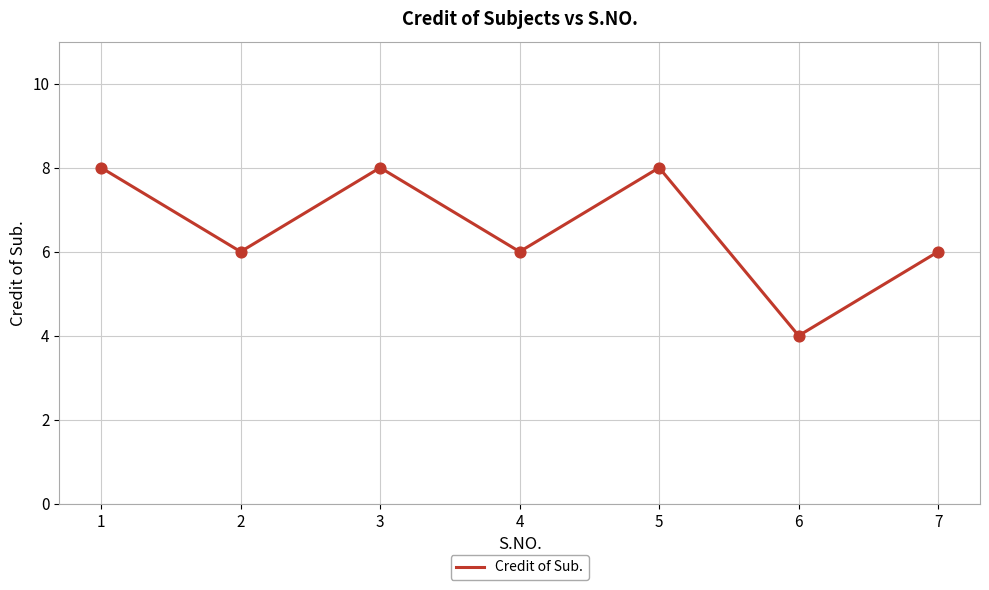

What is the change in value from 1 to 7?

-2